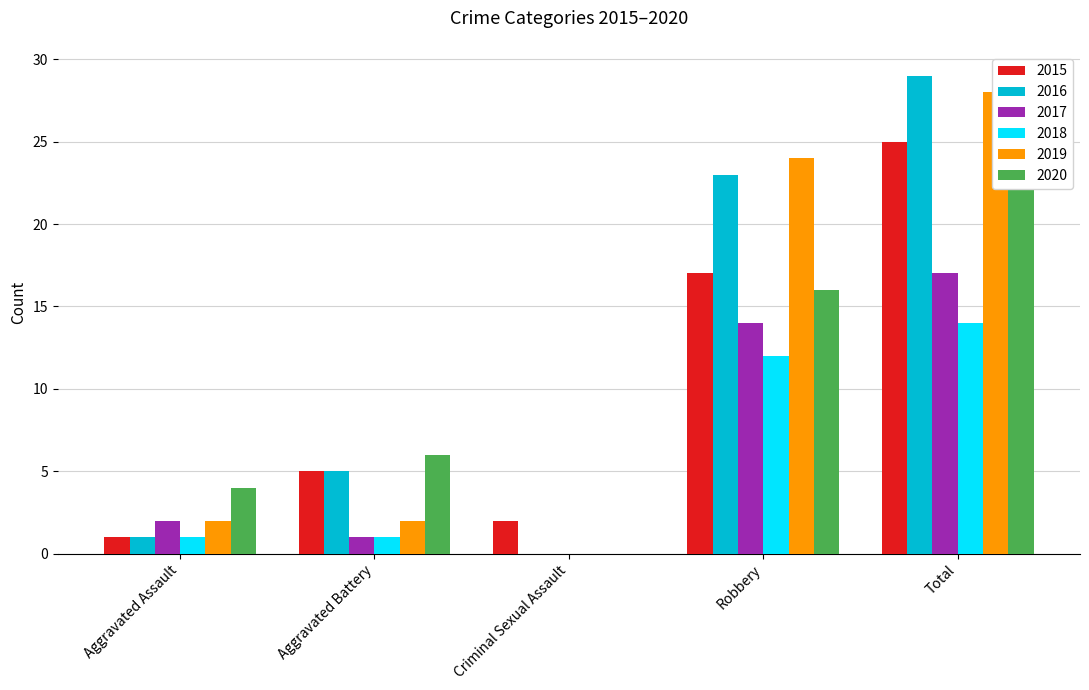

What is the difference between the highest and lowest values at Aggravated Assault?

3